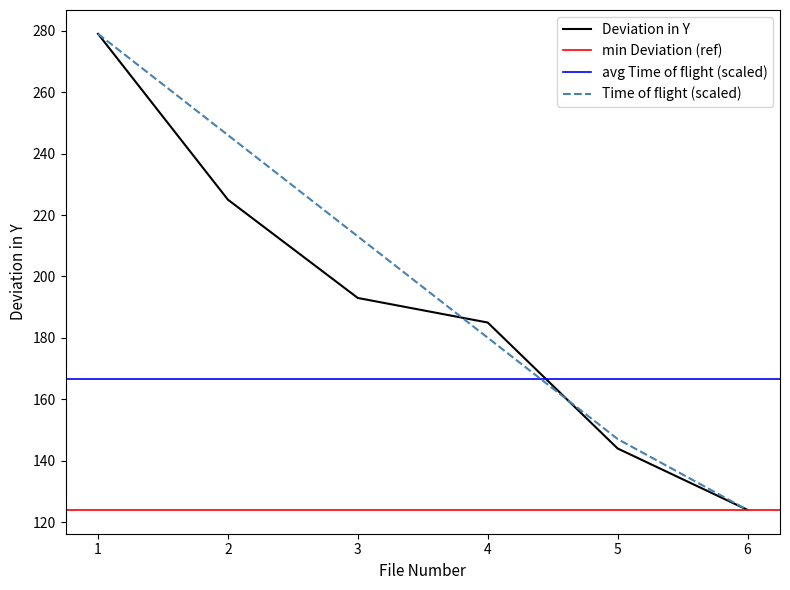

Rank the categories by Time of flight (scaled) value from highest to lowest.

1, 2, 3, 4, 5, 6